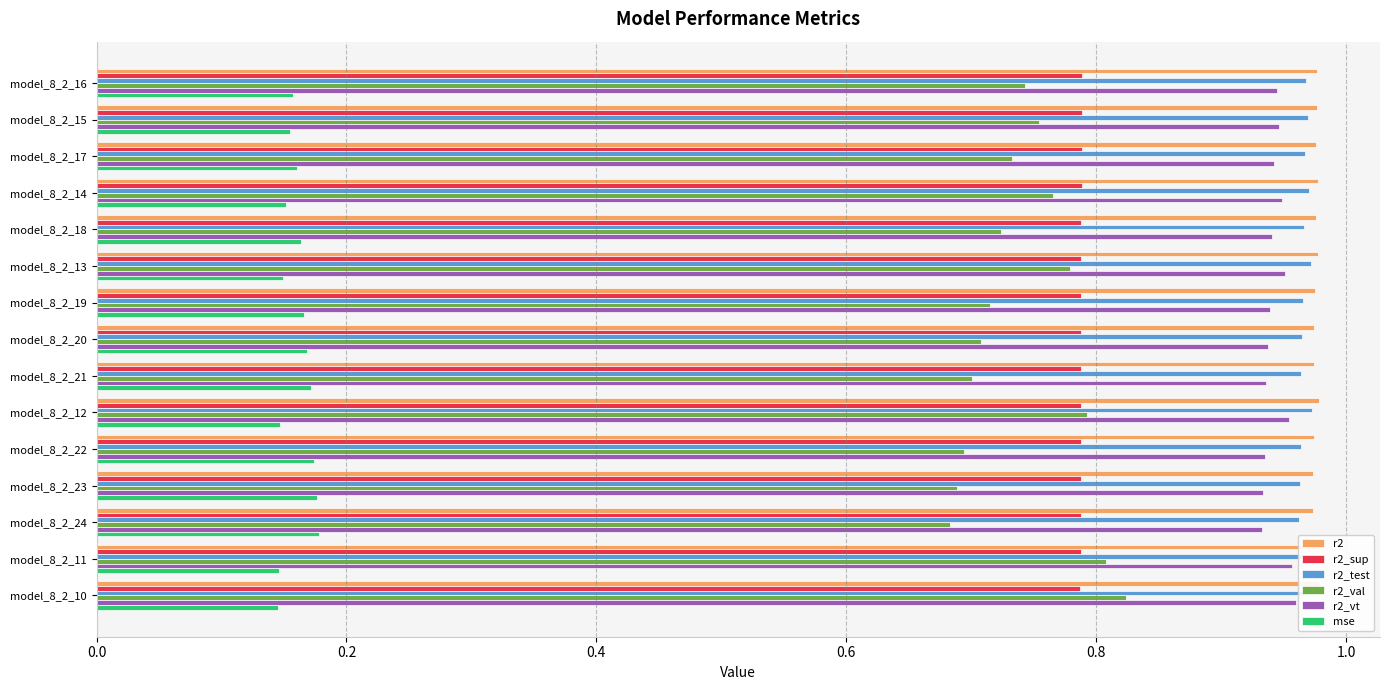

What position from the right is model_8_2_18?

11